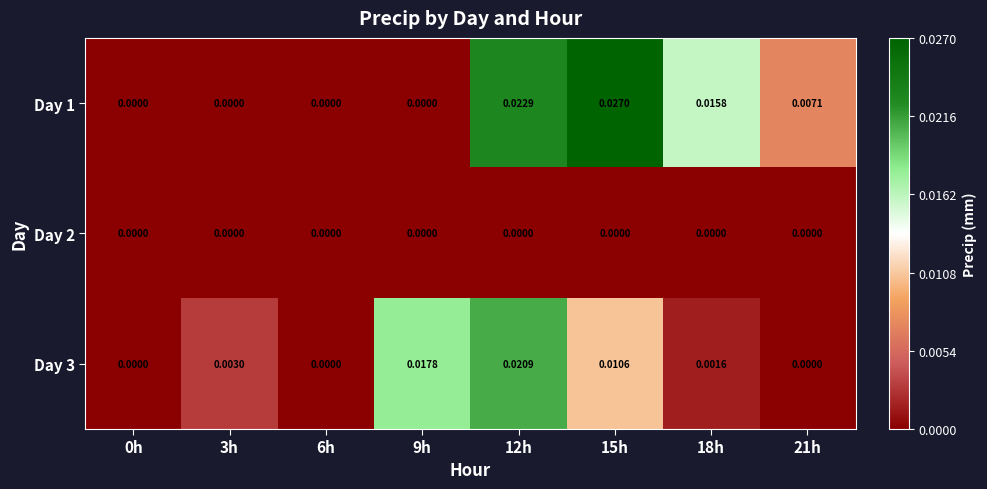

Which series has the widest spread of values?

Day 1